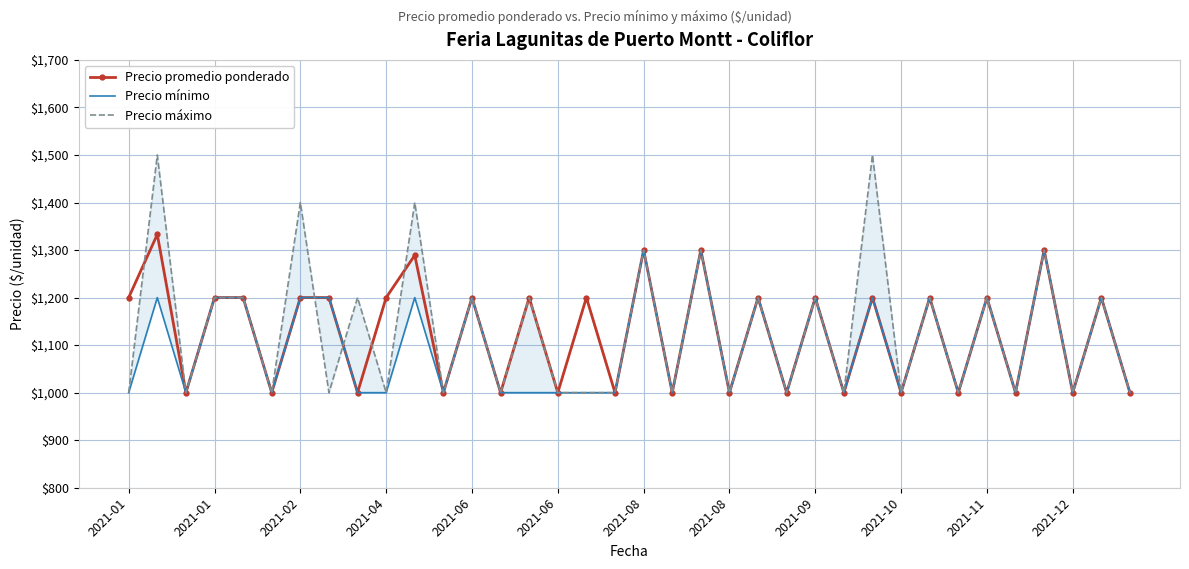

Reading left to right, extract all data points from this chart.

Precio promedio ponderado: 1200	1333	1000	1200	1200	1000	1200	1200	1000	1200	1289	1000	1200	1000	1200	1000	1200	1000	1300	1000	1300	1000	1200	1000	1200	1000	1200	1000	1200	1000	1200	1000	1300	1000	1200	1000
Precio mínimo: 1000	1200	1000	1200	1200	1000	1200	1200	1000	1000	1200	1000	1200	1000	1000	1000	1000	1000	1300	1000	1300	1000	1200	1000	1200	1000	1200	1000	1200	1000	1200	1000	1300	1000	1200	1000
Precio máximo: 1000	1500	1000	1200	1200	1000	1400	1000	1200	1000	1400	1000	1200	1000	1200	1000	1000	1000	1300	1000	1300	1000	1200	1000	1200	1000	1500	1000	1200	1000	1200	1000	1300	1000	1200	1000